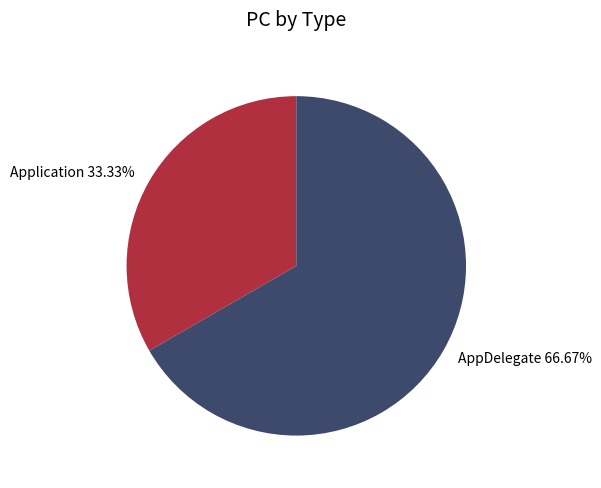

Which has a higher value, AppDelegate or Application?

AppDelegate